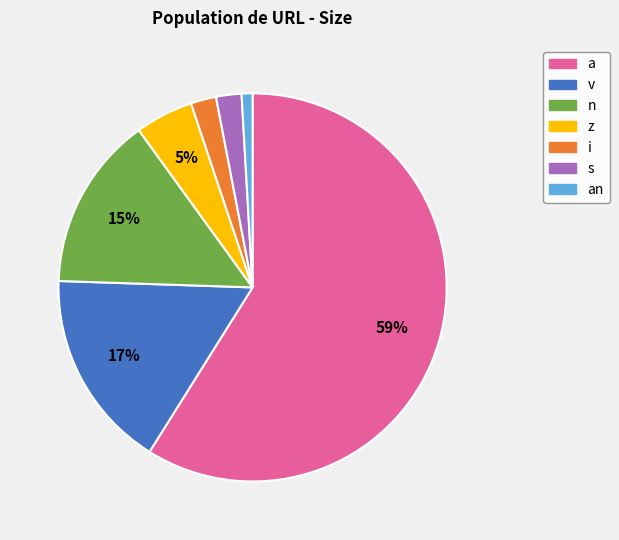

Does any single category account for the majority?

Yes